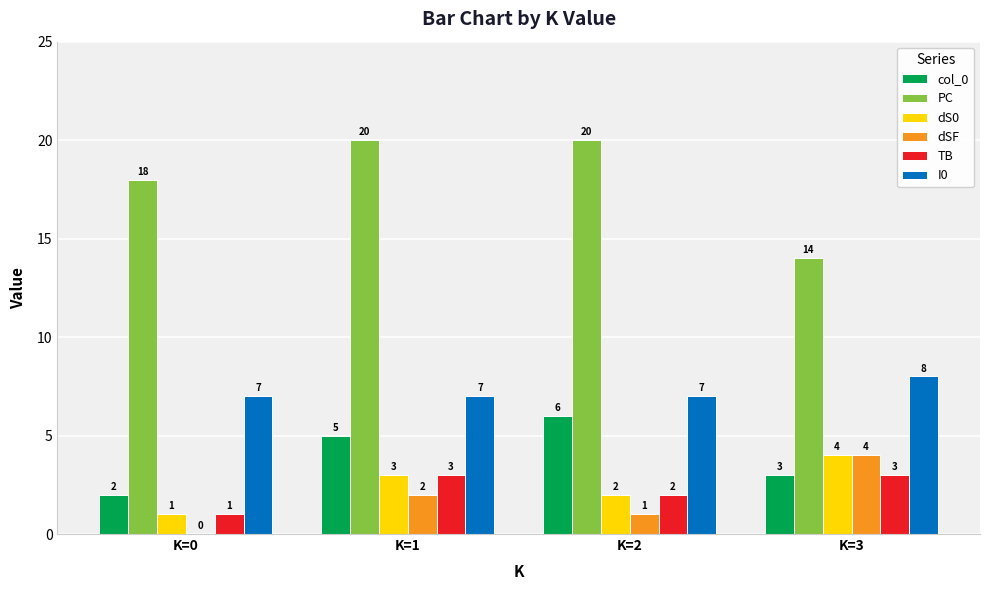

What is the highest value of the TB series?

3